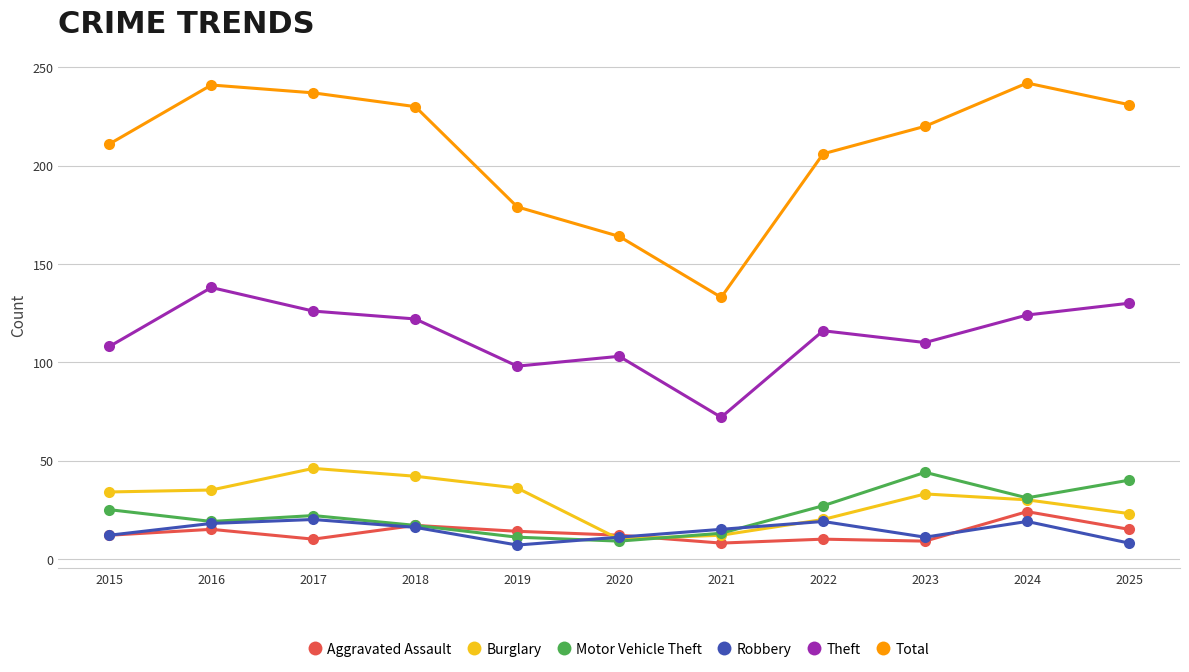

True or false: Theft has a value of 110 at 2023.

True